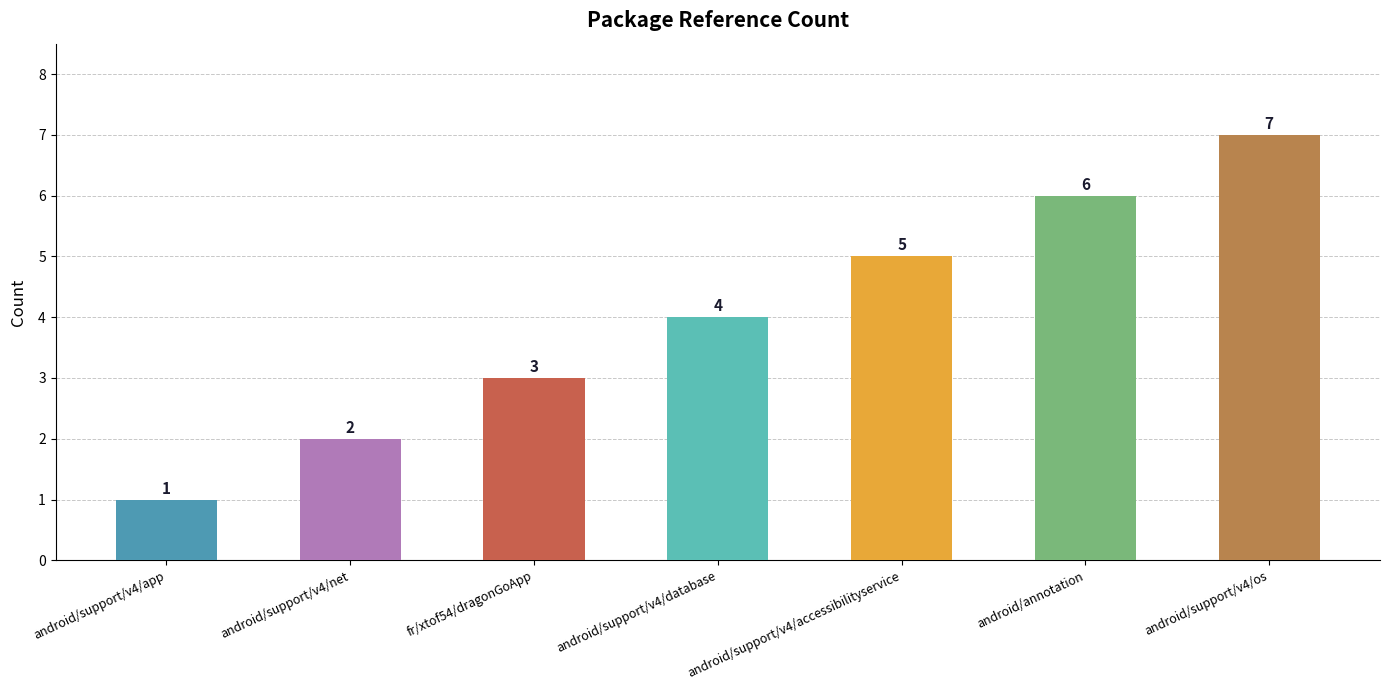

What value does the data have at android/support/v4/database?

4